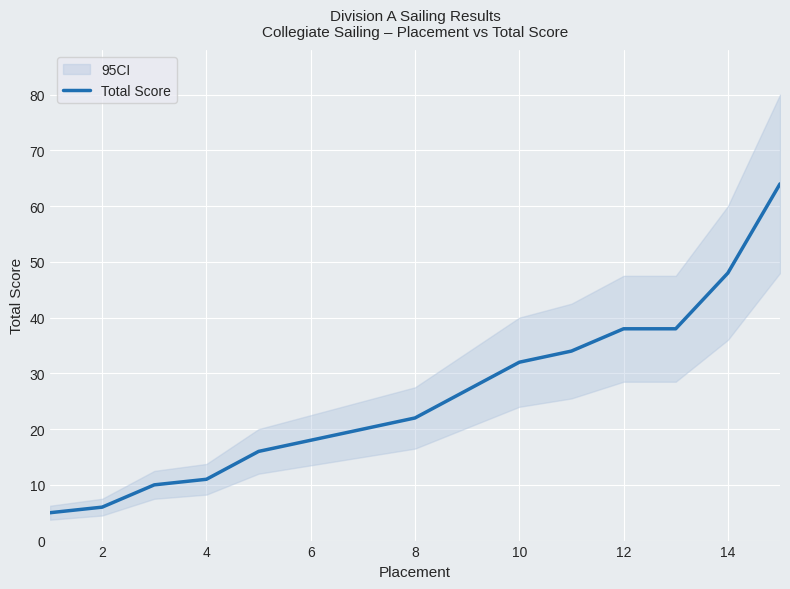

Is this an area chart (filled region under the line)?

No